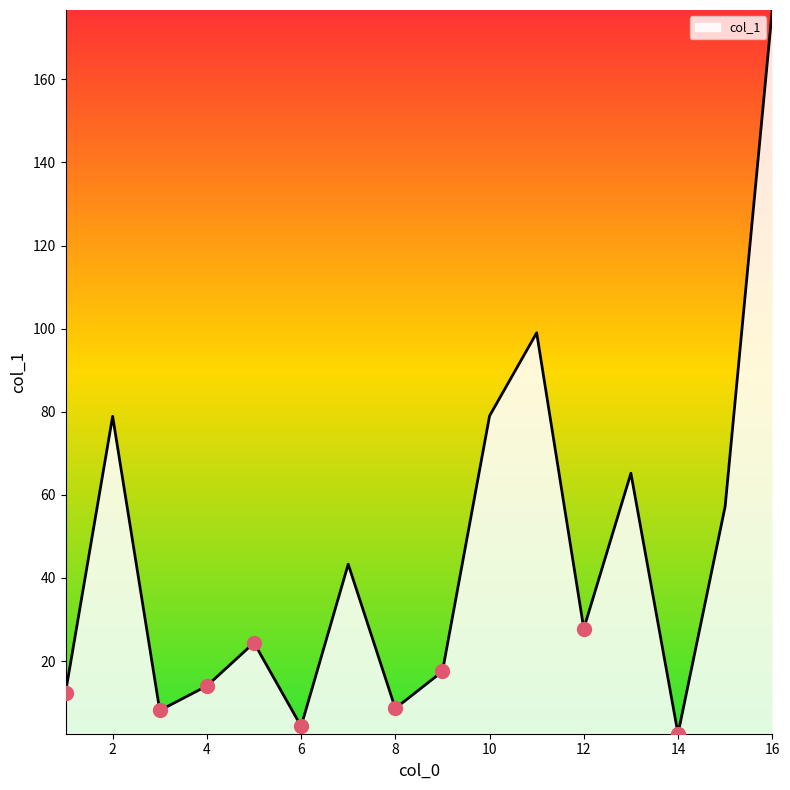

At which category does the chart reach its minimum across all series?

14